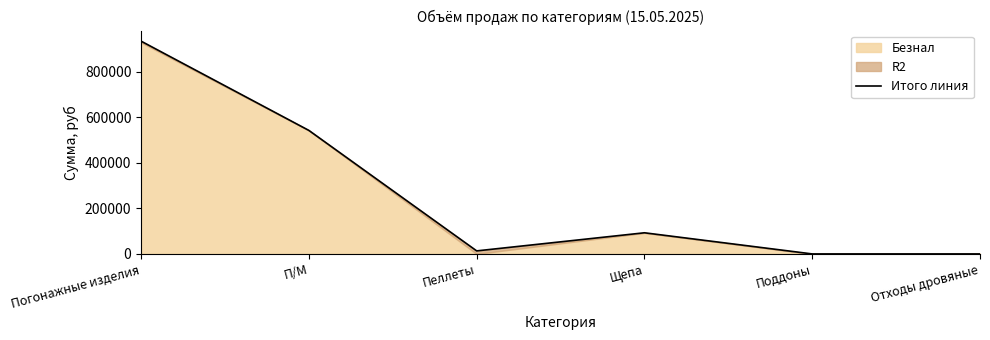

Count the number of values greater than 92863.

3